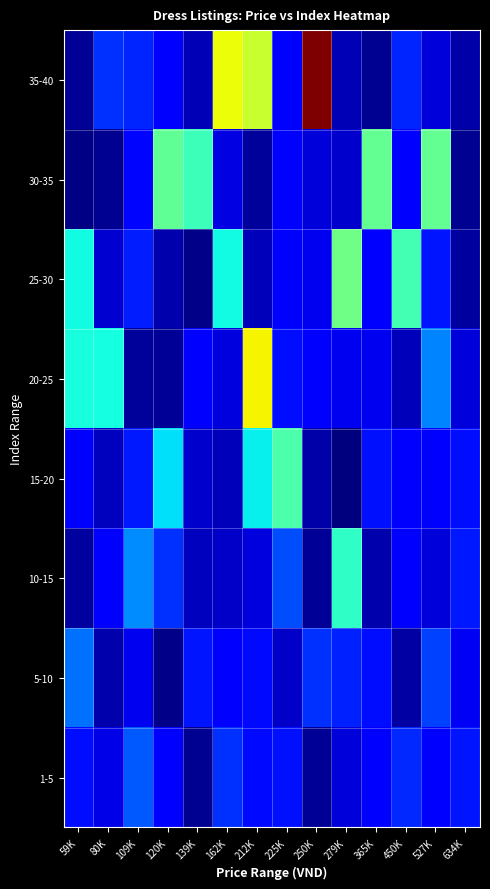

List the series in order of their peak value, highest first.

35-40, 20-25, 25-30, 30-35, 15-20, 10-15, 5-10, 1-5